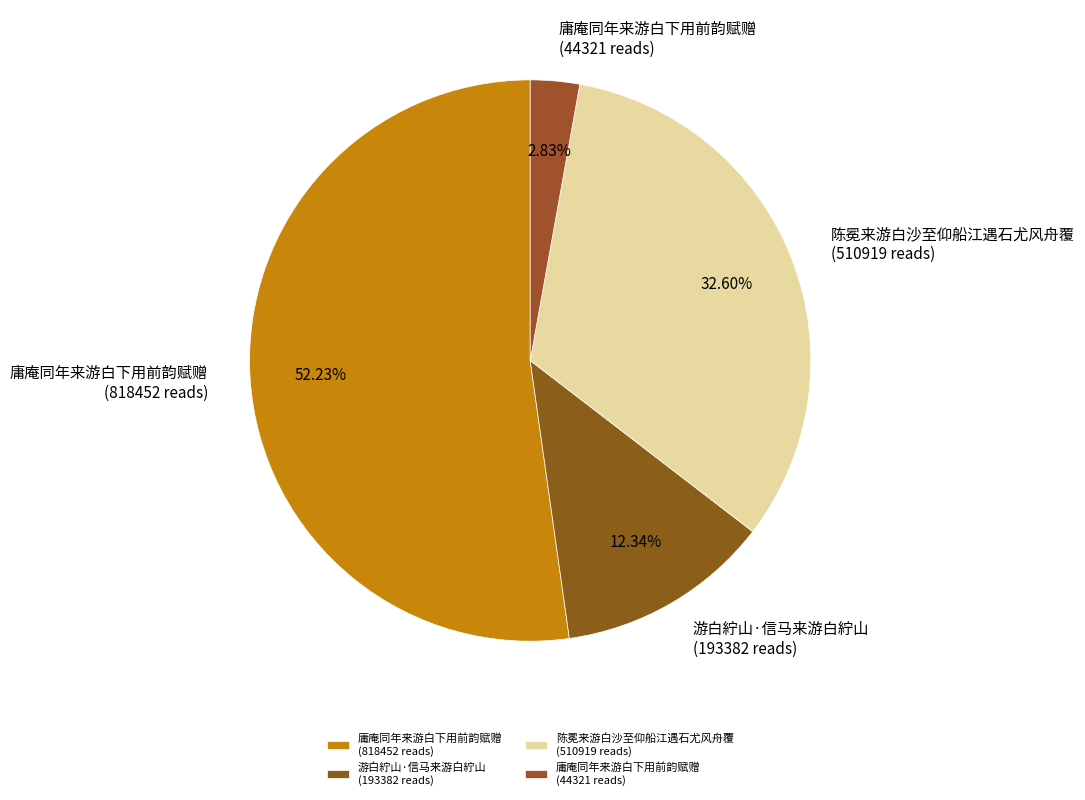

What is the smallest slice in the pie chart?

庸庵同年来游白下用前韵赋赠 (44321 reads)